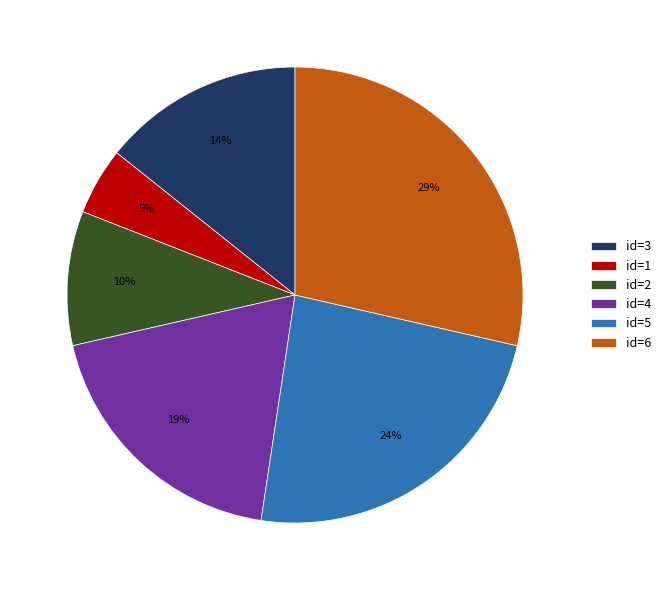

What percentage is the id=6 slice, to the nearest percent?

29%